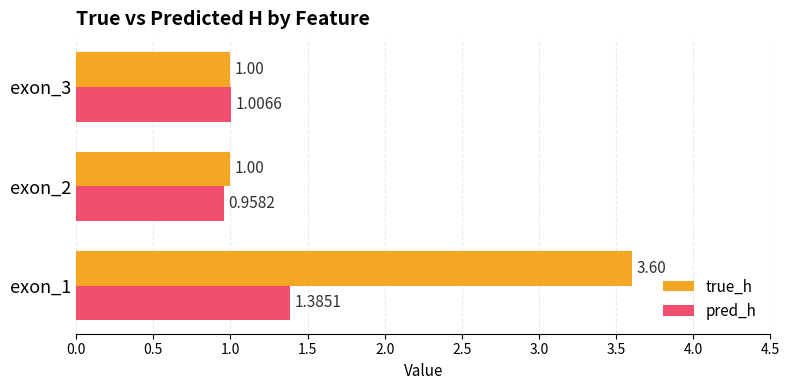

Which series has the largest range (max minus min)?

true_h